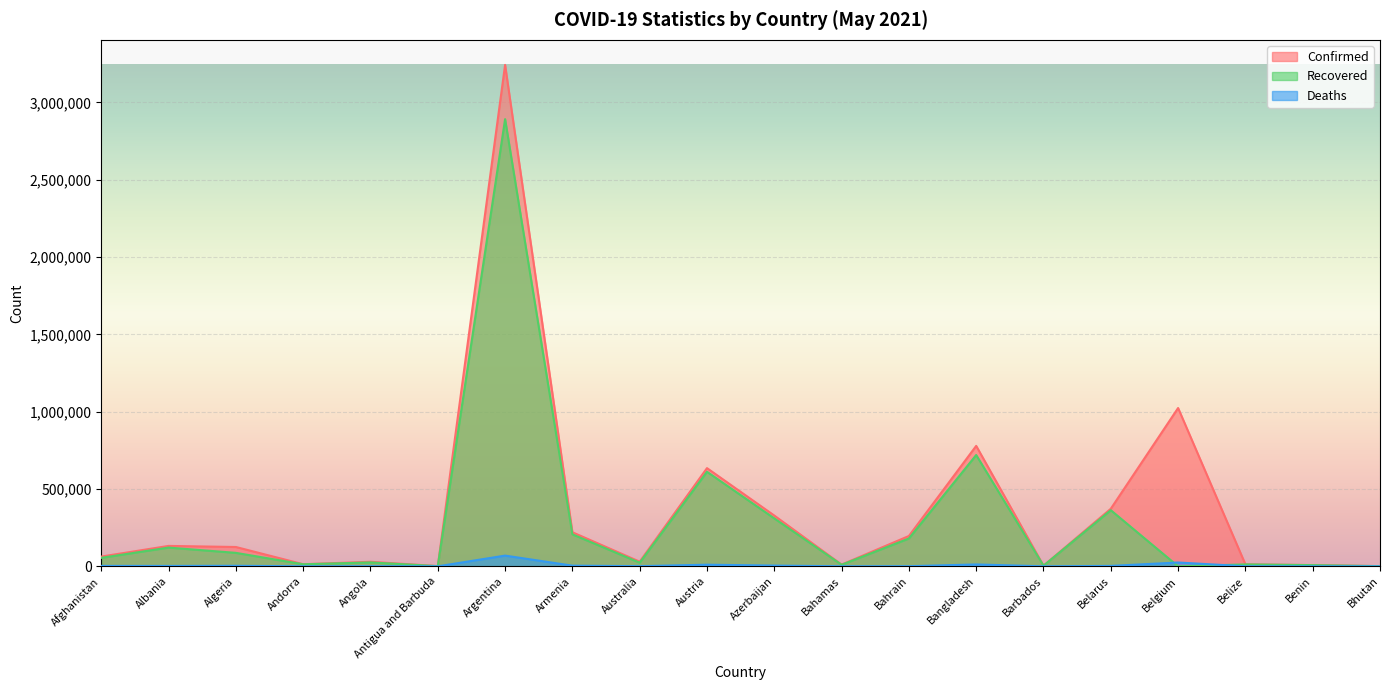

What is the difference between the highest and lowest values at Afghanistan?

60324